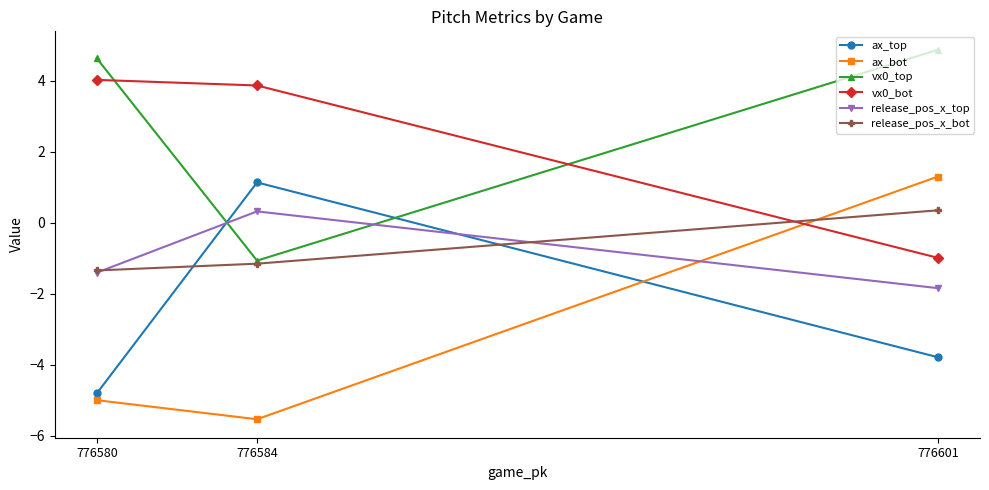

True or false: vx0_top has a value of -1.1 at 776584.

True